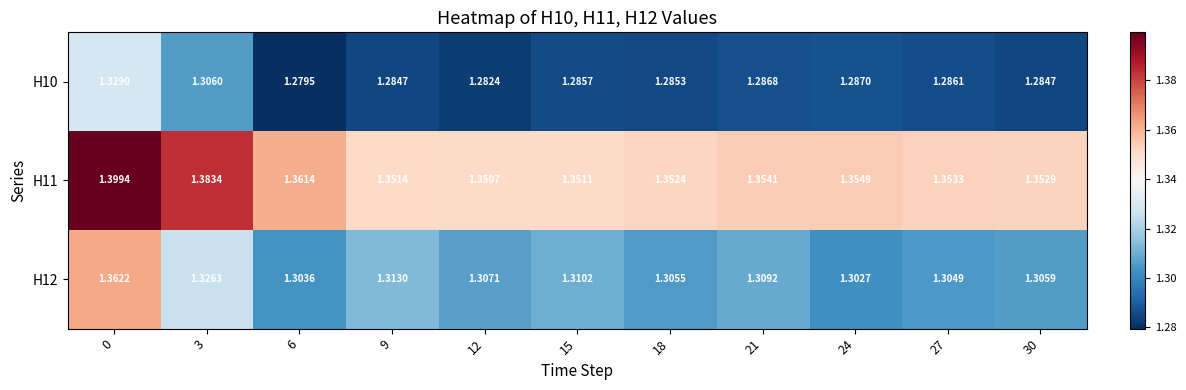

Is the value of H12 at 9 greater than the value of H11 at 15?

No